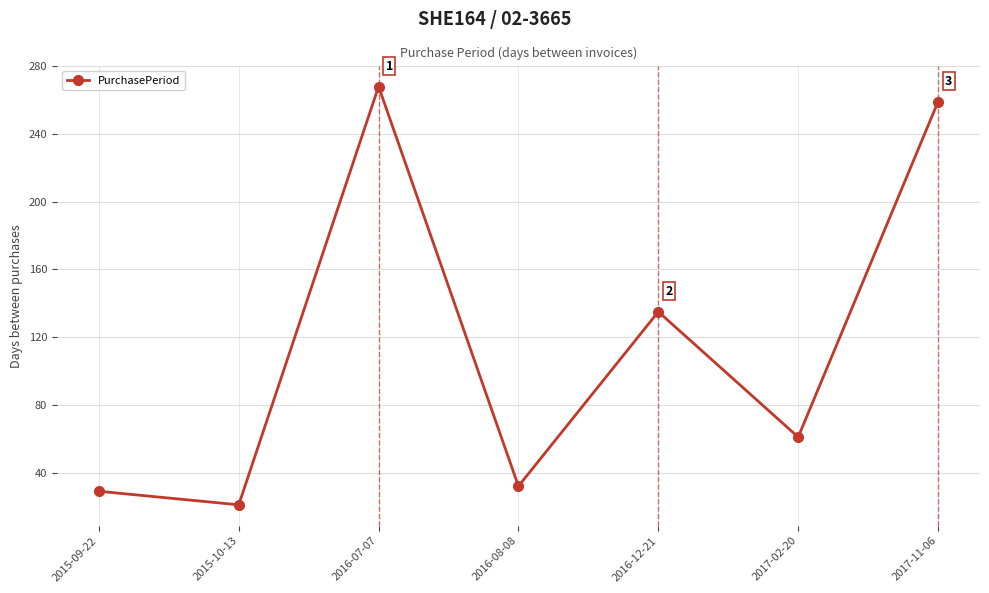

How many series are shown in this chart?

1